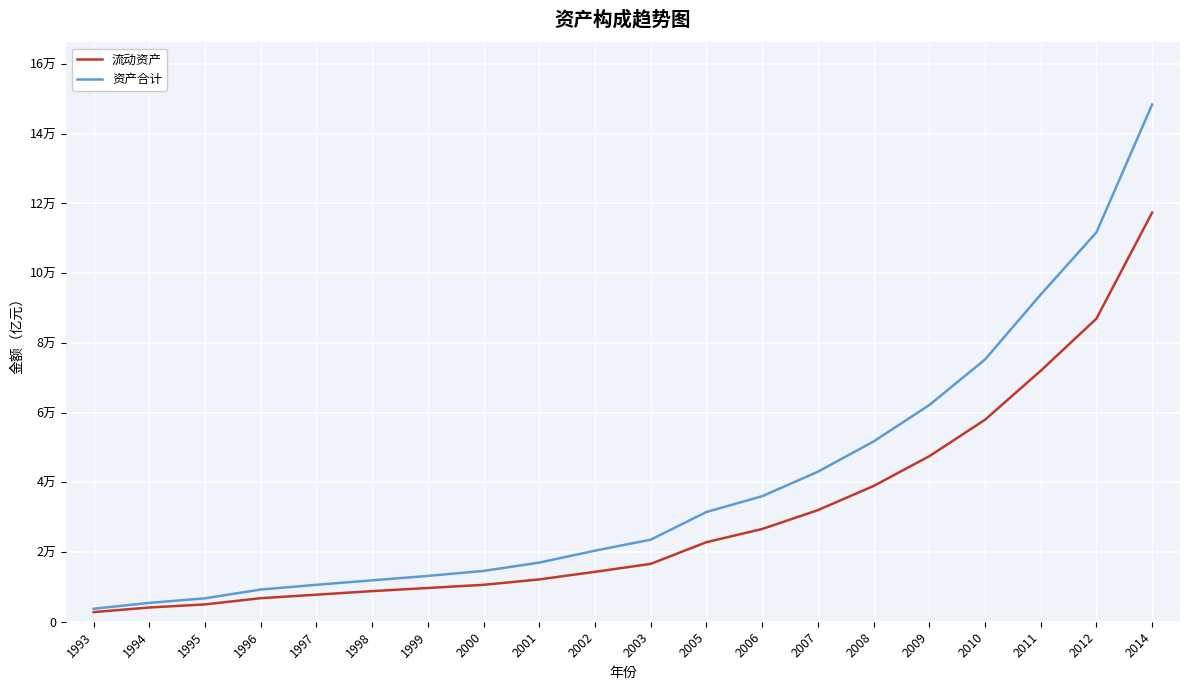

Reading left to right, list all the values displayed in this chart.

流动资产: 2759.3	4084.7	4972.8	6754.1	7755.7	8783.7	9674.7	10587.5	12140.6	14315.3	16603.4	22826.8	26598.5	32010.3	38943.8	47479.0	57945.2	71995.0	86959.3	117374.6
资产合计: 3719.5	5404.7	6718.6	9242.9	10592.8	11870.4	13144.3	14578.4	16967.6	20390.1	23541.9	31485.7	36008.8	43029.3	51711.9	62164.4	75221.8	93859.9	111692.2	148372.8